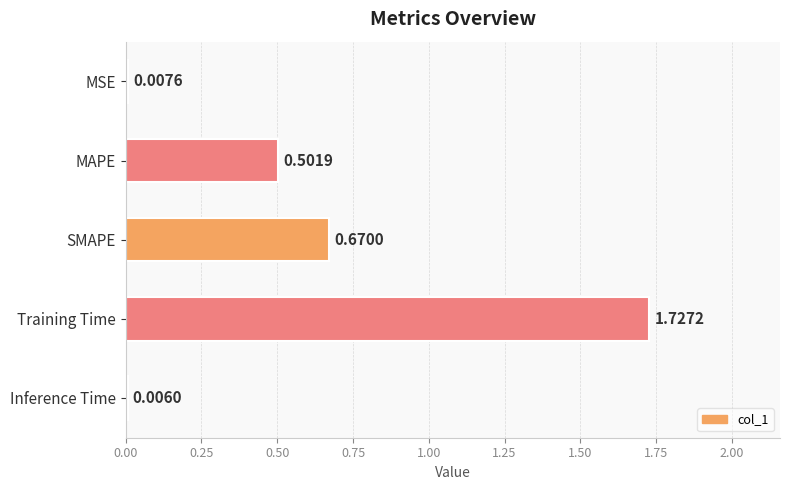

Between Training Time and Inference Time, which is larger?

Training Time